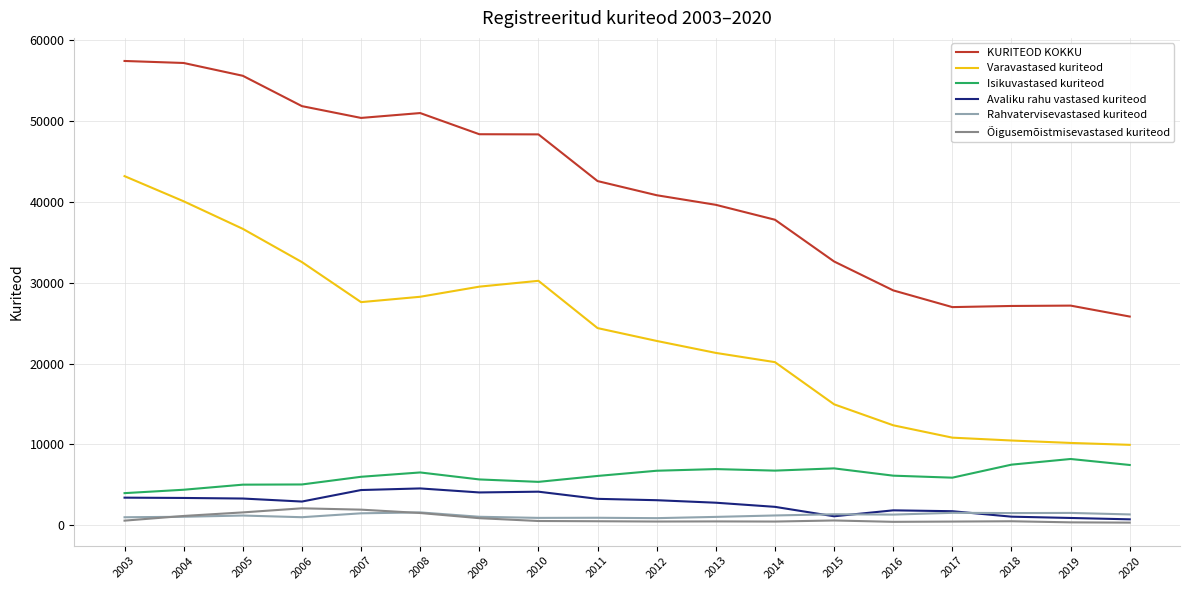

True or false: Avaliku rahu vastased kuriteod and Isikuvastased kuriteod cross at least once.

False